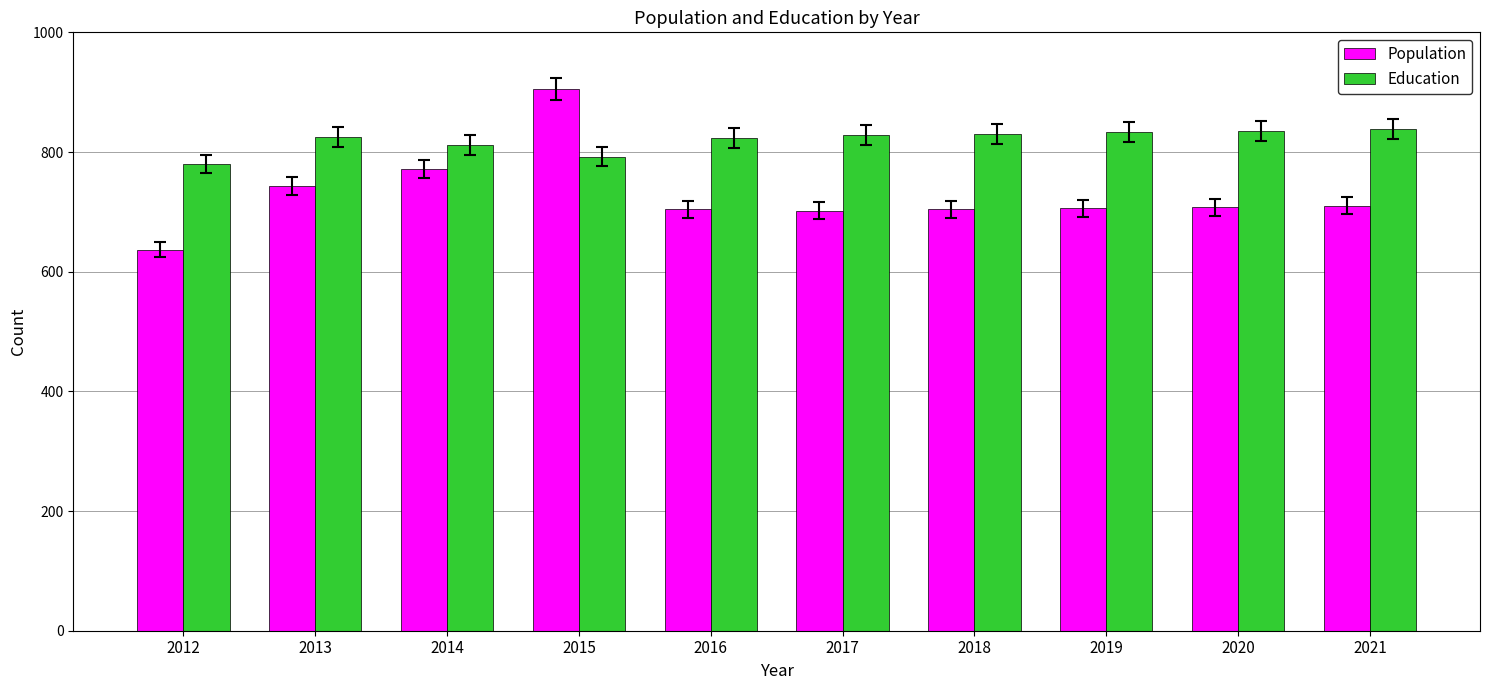

List the series in order of their overall mean, highest first.

Education, Population